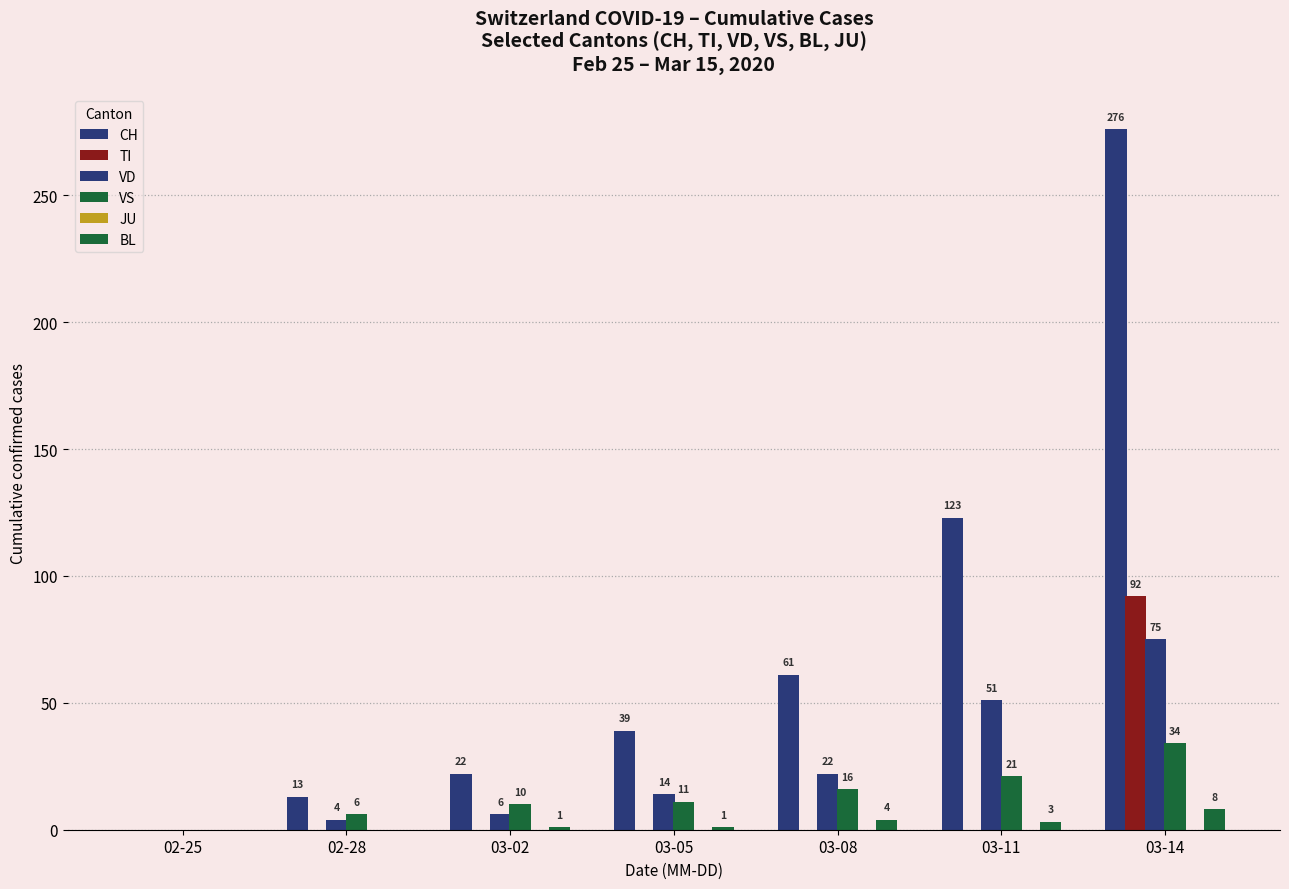

Are the bars grouped side by side (vs. stacked)?

Yes